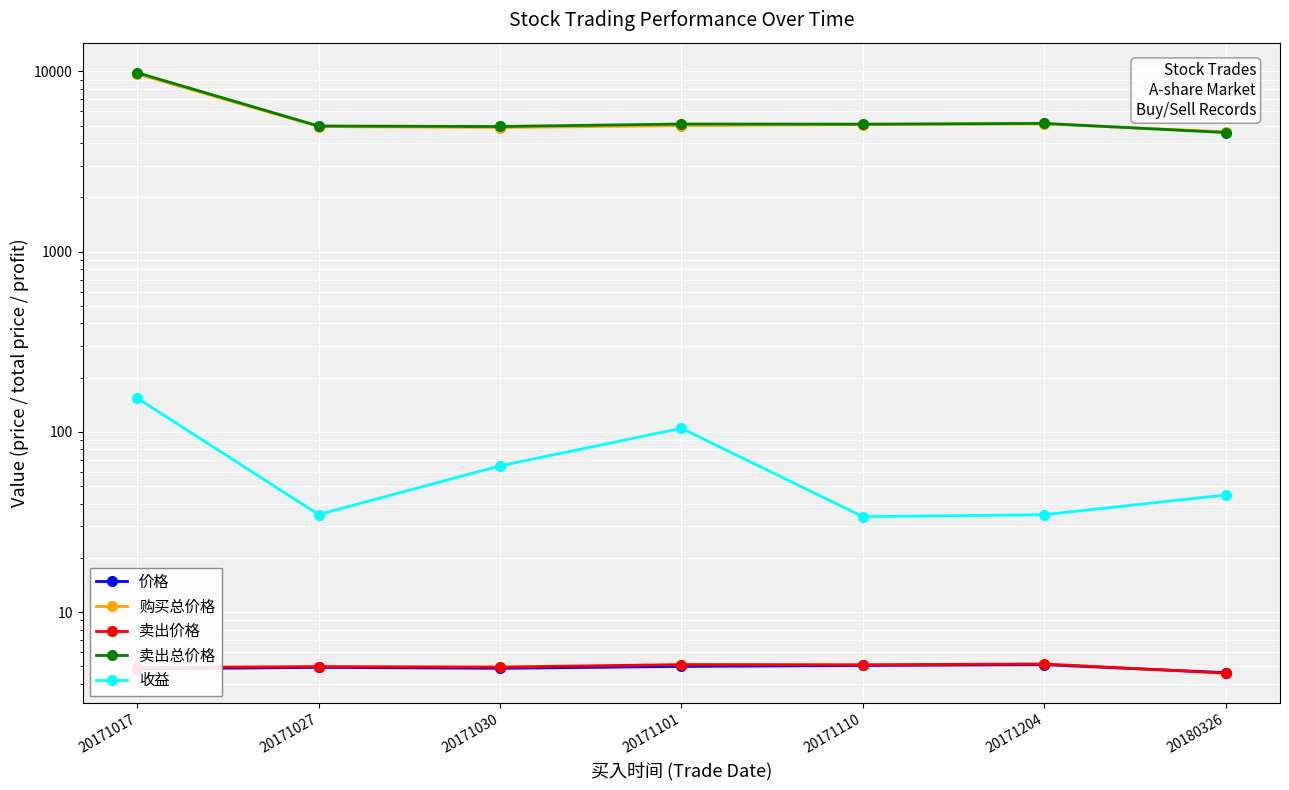

Is this an area chart (filled region under the line)?

No